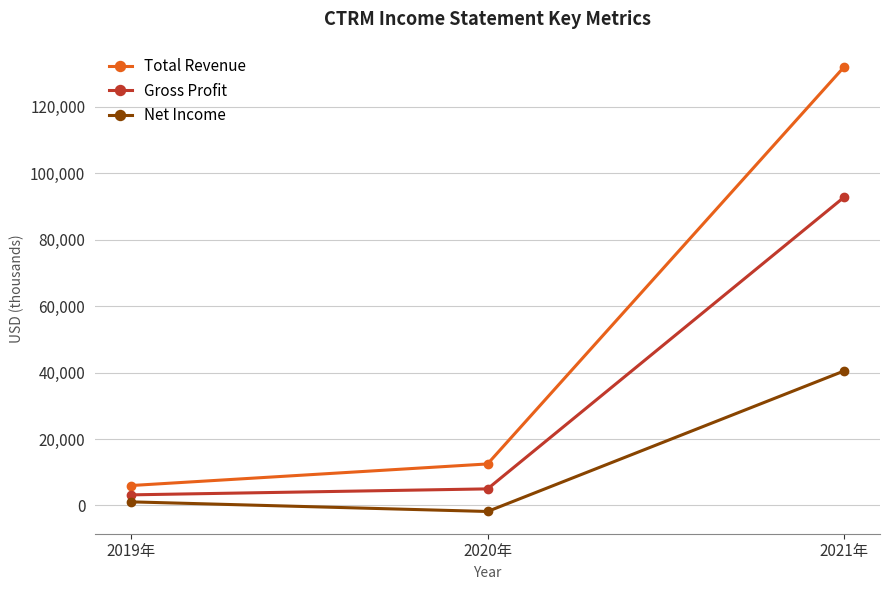

The value of Gross Profit at 2021年 is 130843. True or false?

False